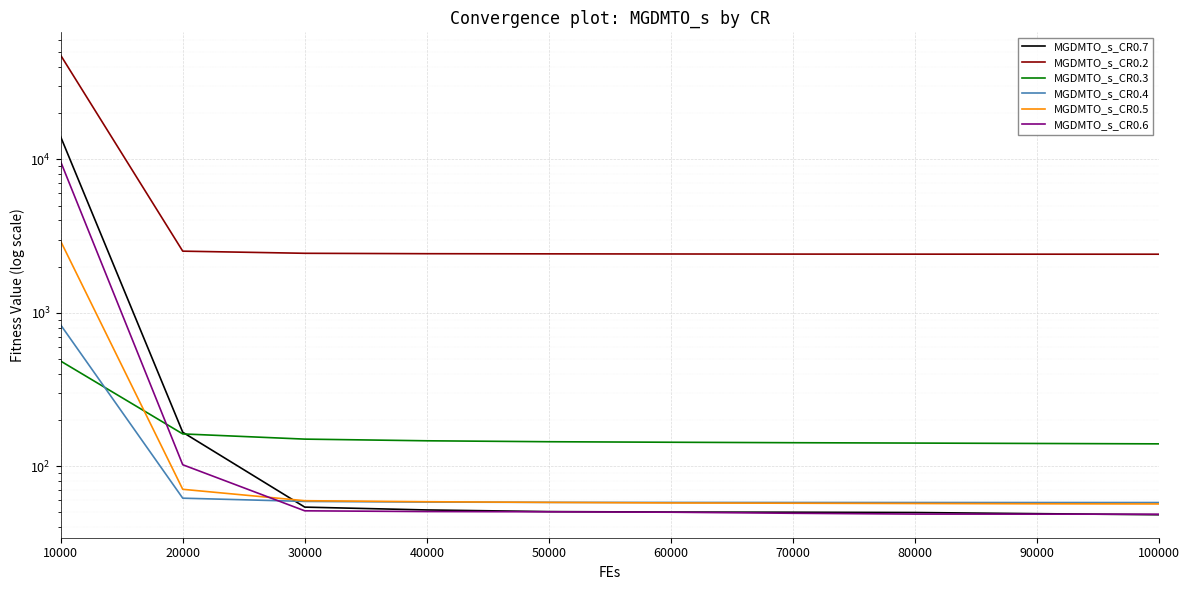

True or false: MGDMTO_s_CR0.5 has a value of 58.1 at 50000.

True